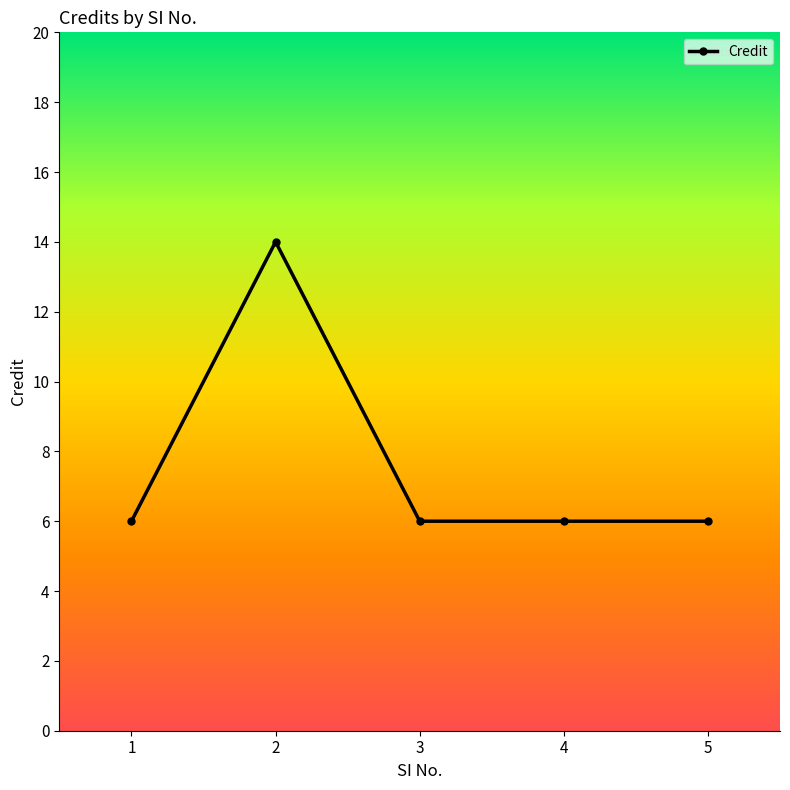

How many series are shown in this chart?

1